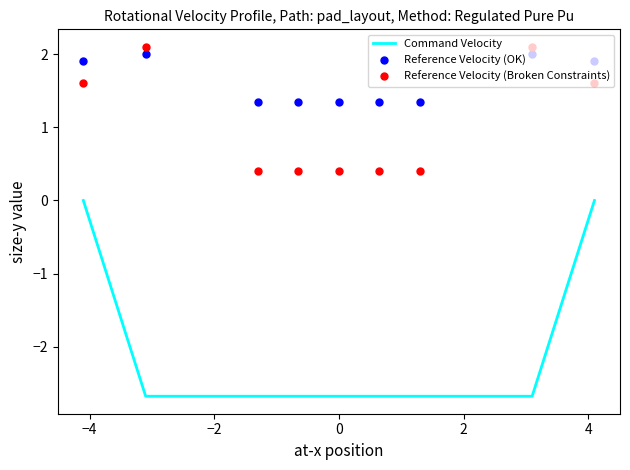

True or false: Command Velocity and Reference Velocity (OK) cross at least once.

False